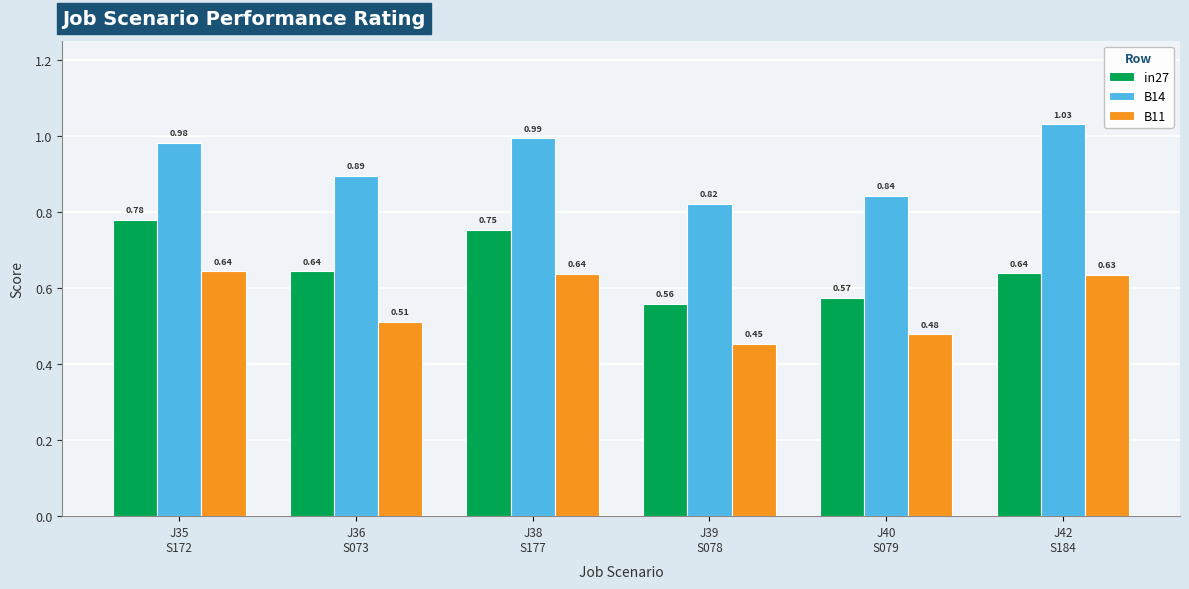

What is the average value of the in27 series?

0.7